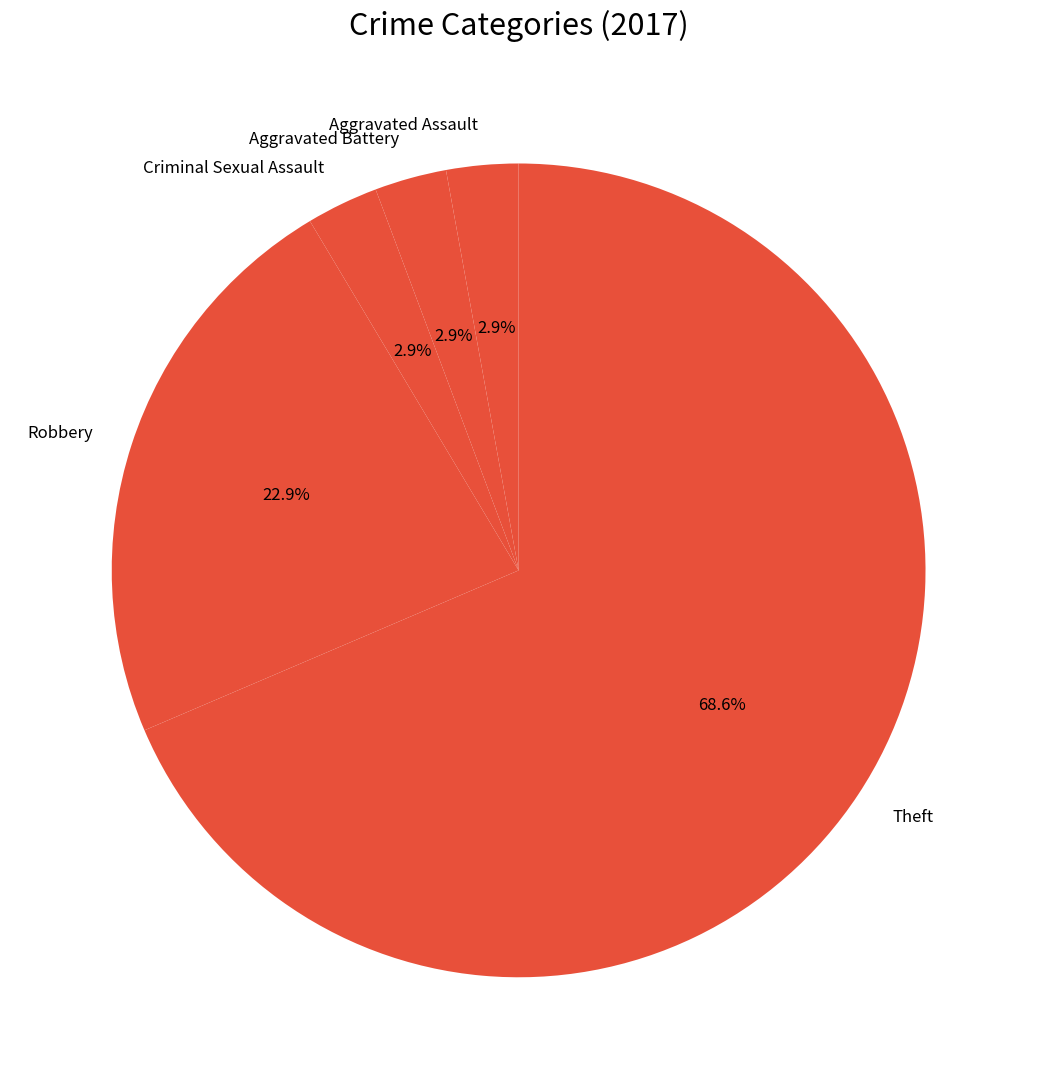

Combined, what portion of the pie is Aggravated Battery and Theft?

71.4%